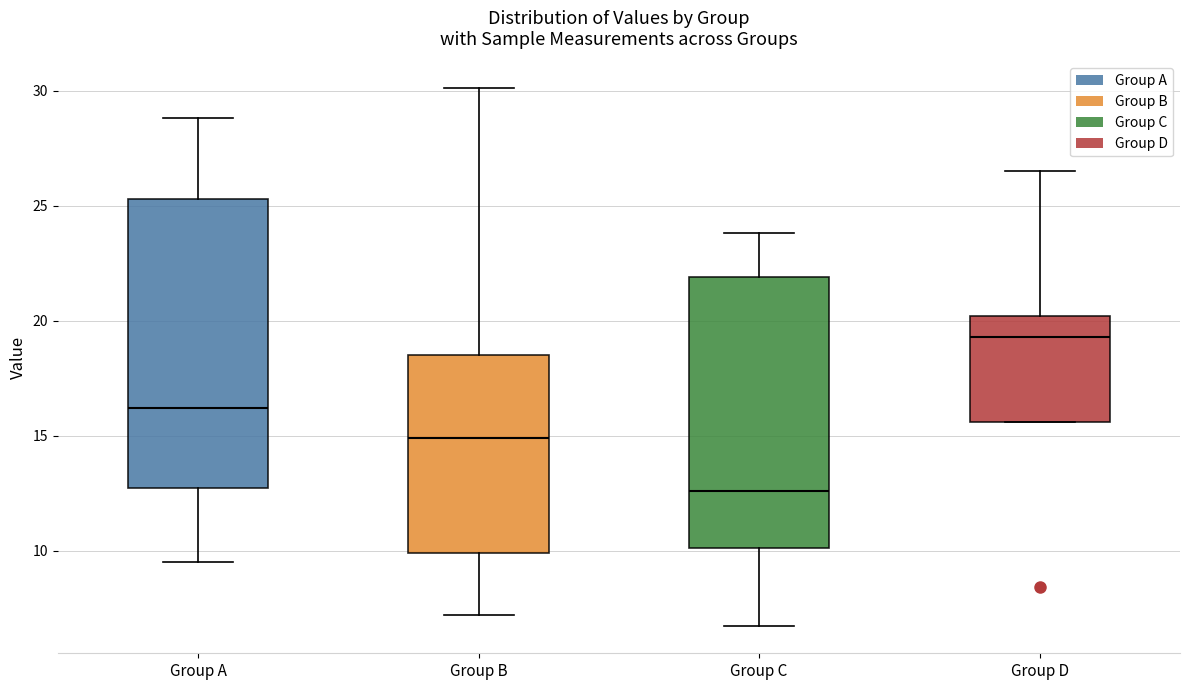

Which box's median line is the highest?

Group D